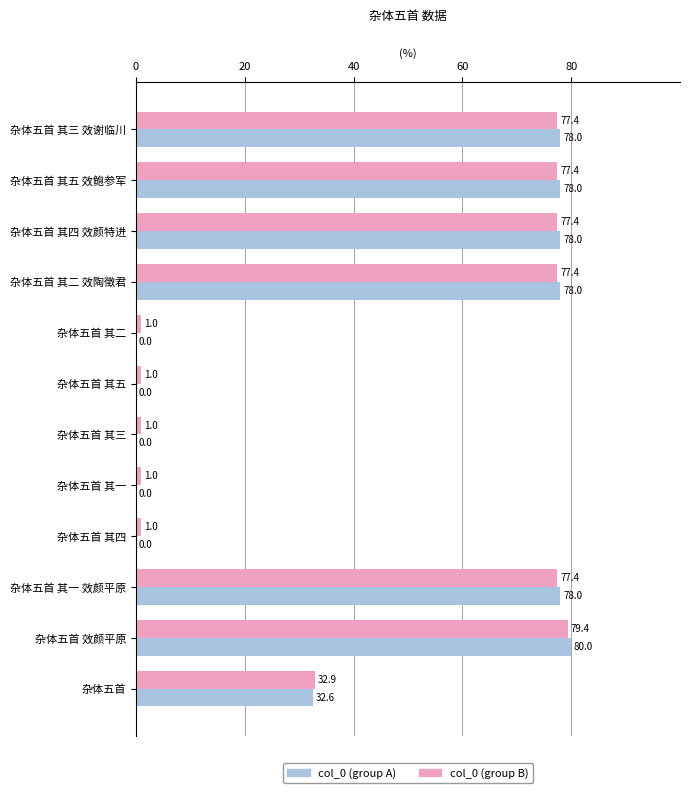

What is the maximum value for col_0 (group B)?

79.4